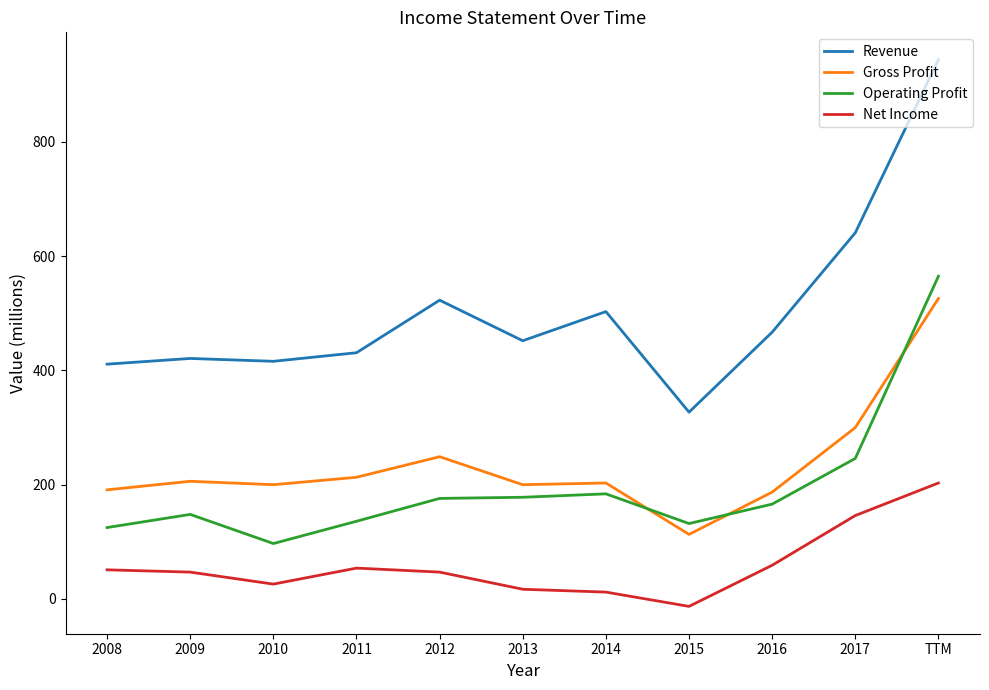

At which label is Revenue closest to 635?

2017